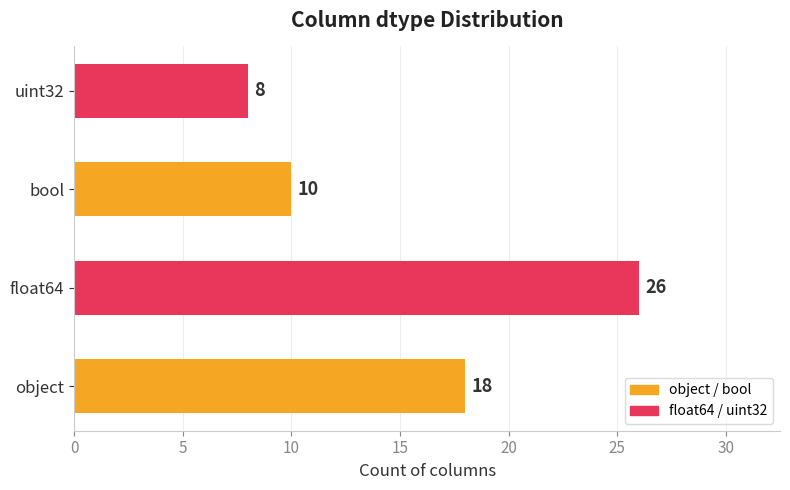

What is the maximum value shown in the chart?

26